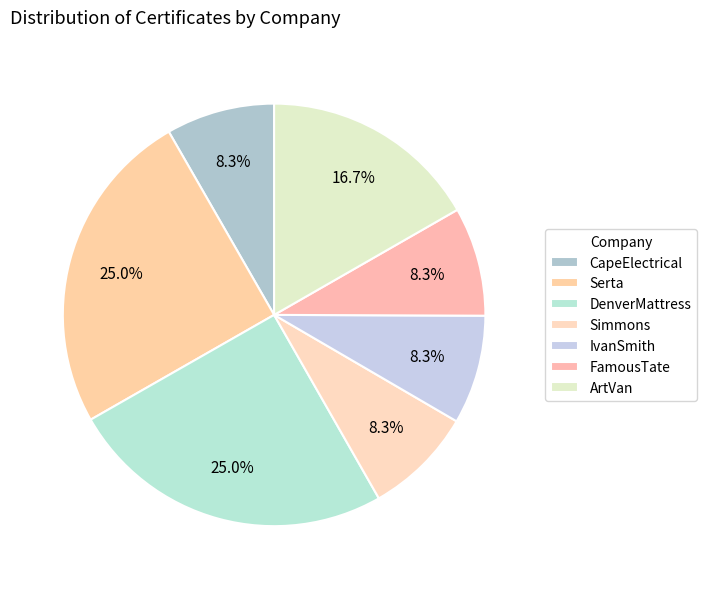

Count the number of slices in the pie.

7